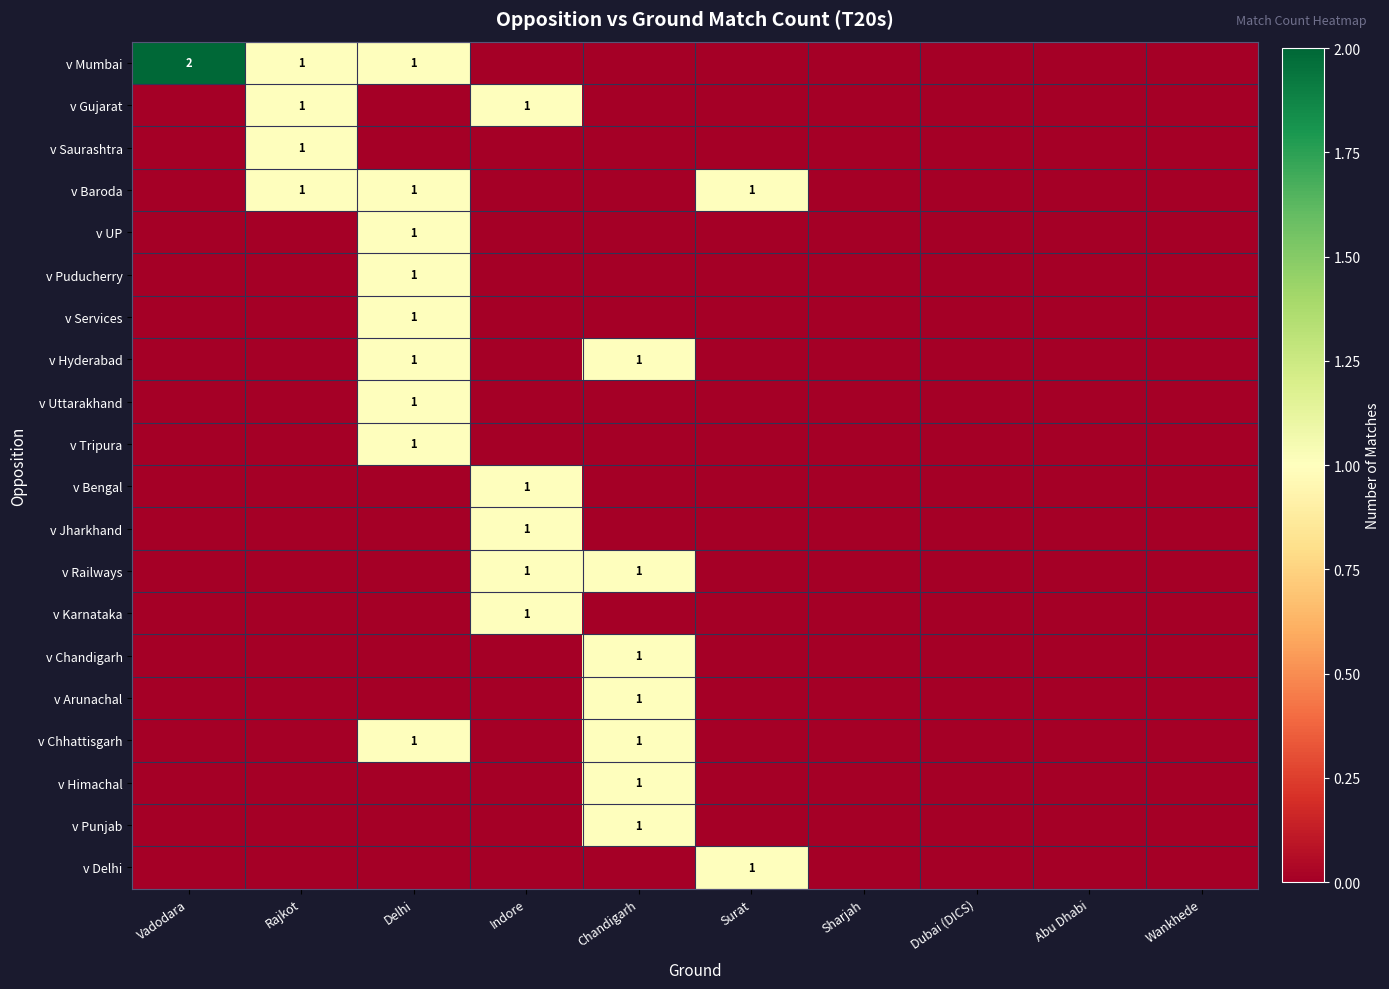

What is the sum of all v Arunachal values?

1